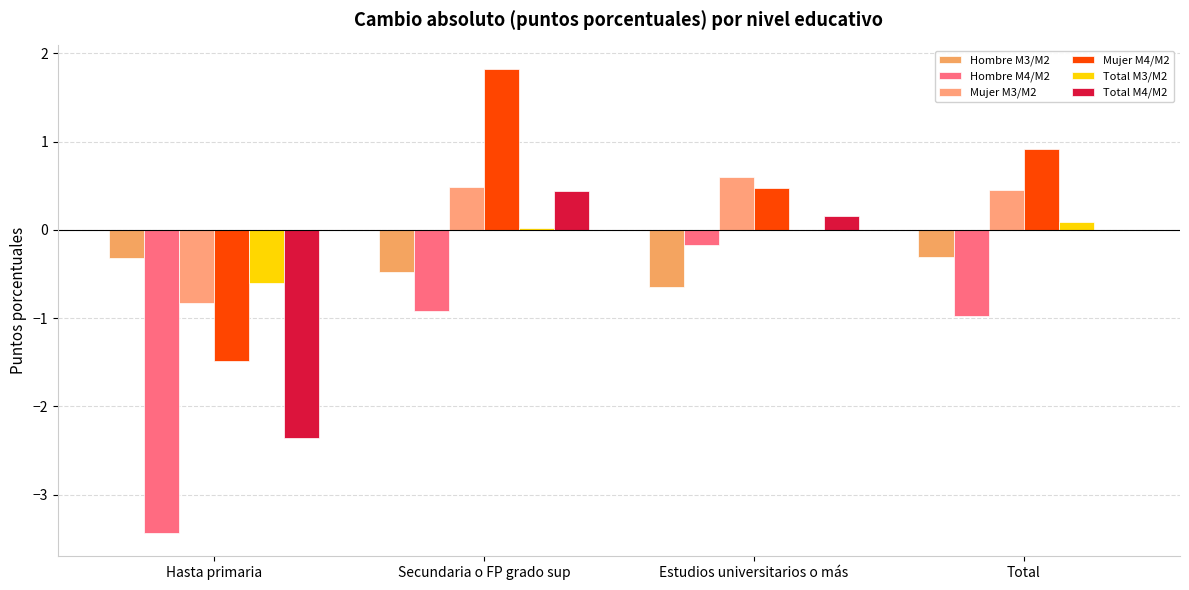

Reading right to left, extract all data points from this chart.

Hombre M3/M2: Total=-0.3	Estudios universitarios o más=-0.6	Secundaria o FP grado sup=-0.5	Hasta primaria=-0.3
Hombre M4/M2: Total=-1.0	Estudios universitarios o más=-0.2	Secundaria o FP grado sup=-0.9	Hasta primaria=-3.4
Mujer M3/M2: Total=0.5	Estudios universitarios o más=0.6	Secundaria o FP grado sup=0.5	Hasta primaria=-0.8
Mujer M4/M2: Total=0.9	Estudios universitarios o más=0.5	Secundaria o FP grado sup=1.8	Hasta primaria=-1.5
Total M3/M2: Total=0.1	Estudios universitarios o más=0.0	Secundaria o FP grado sup=0.0	Hasta primaria=-0.6
Total M4/M2: Total=-0.0	Estudios universitarios o más=0.2	Secundaria o FP grado sup=0.4	Hasta primaria=-2.4